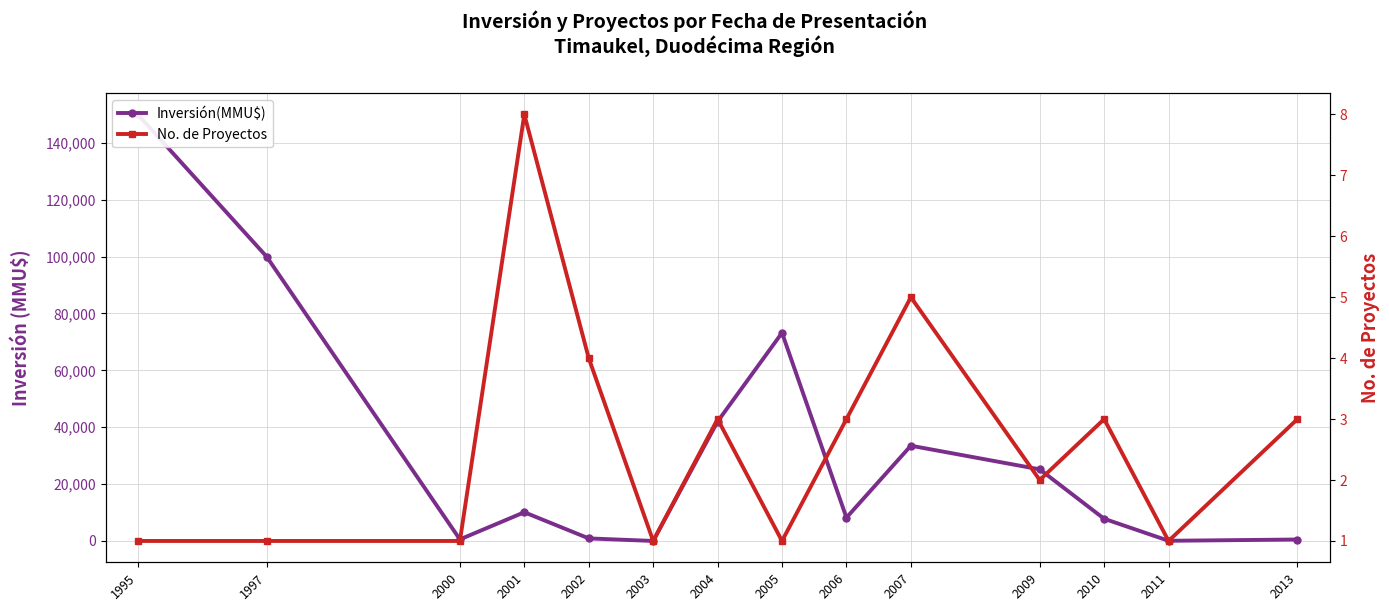

Reading left to right, transcribe all the data shown in this chart.

Inversión(MMU$): 1995=150000	1997=100000	2000=550	2001=10100	2002=900	2003=0	2004=42000	2005=73200	2006=8200	2007=33500	2009=25181	2010=7800	2011=60	2013=510
No. de Proyectos: 1995=1	1997=1	2000=1	2001=8	2002=4	2003=1	2004=3	2005=1	2006=3	2007=5	2009=2	2010=3	2011=1	2013=3